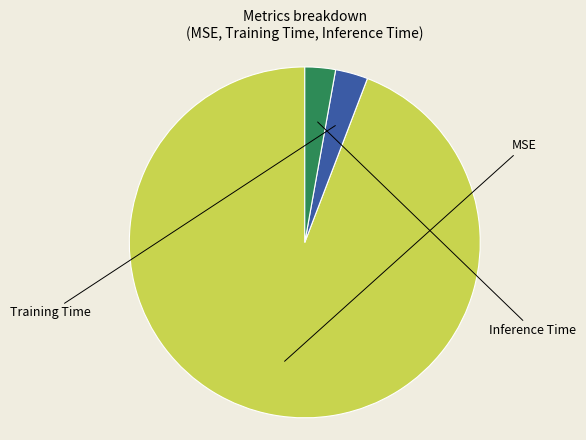

To the nearest percent, what is the combined percentage of Inference Time and Training Time?

6%